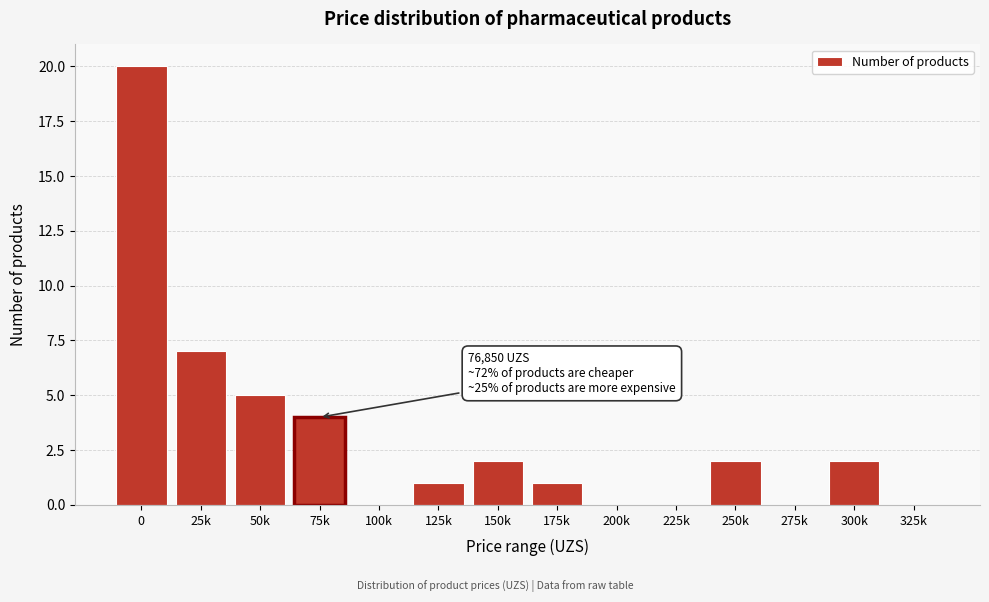

Reading left to right, transcribe all the data shown in this chart.

0=20	25k=7	50k=5	75k=4	100k=0	125k=1	150k=2	175k=1	200k=0	225k=0	250k=2	275k=0	300k=2	325k=0